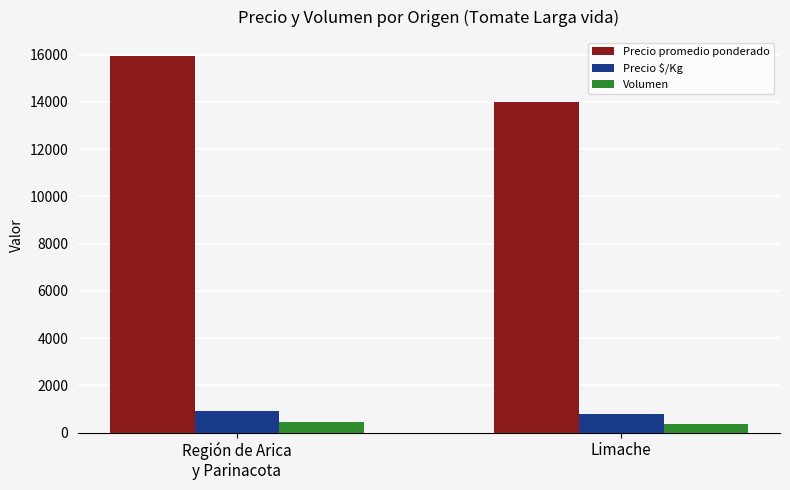

What is the maximum value shown in the chart?

15943